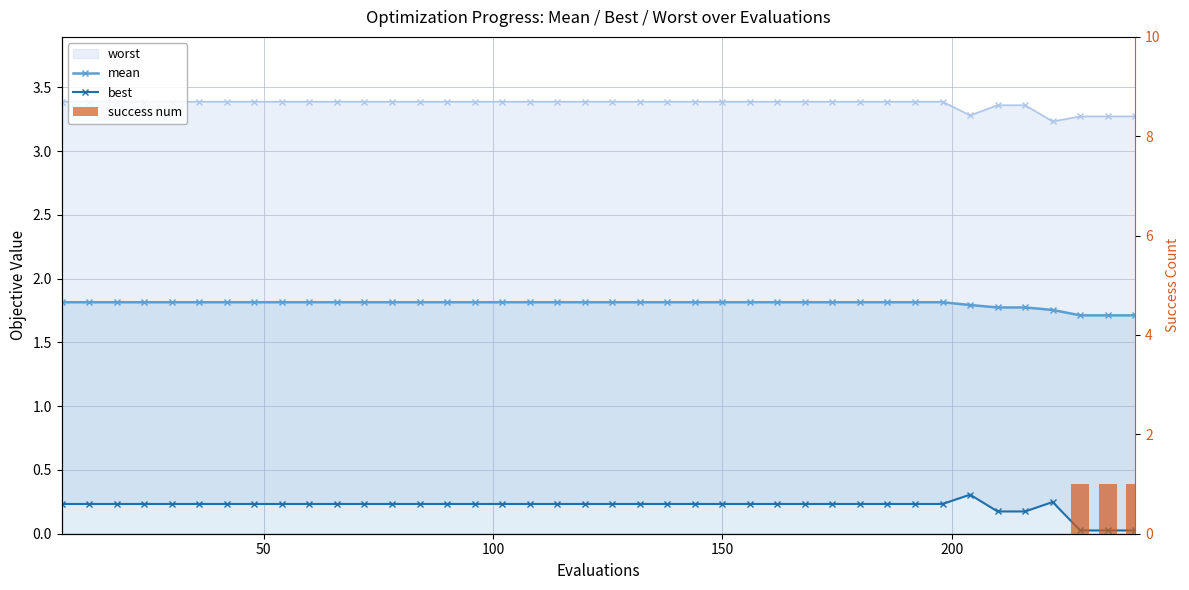

The value of mean at 26 is 2.5. True or false?

False